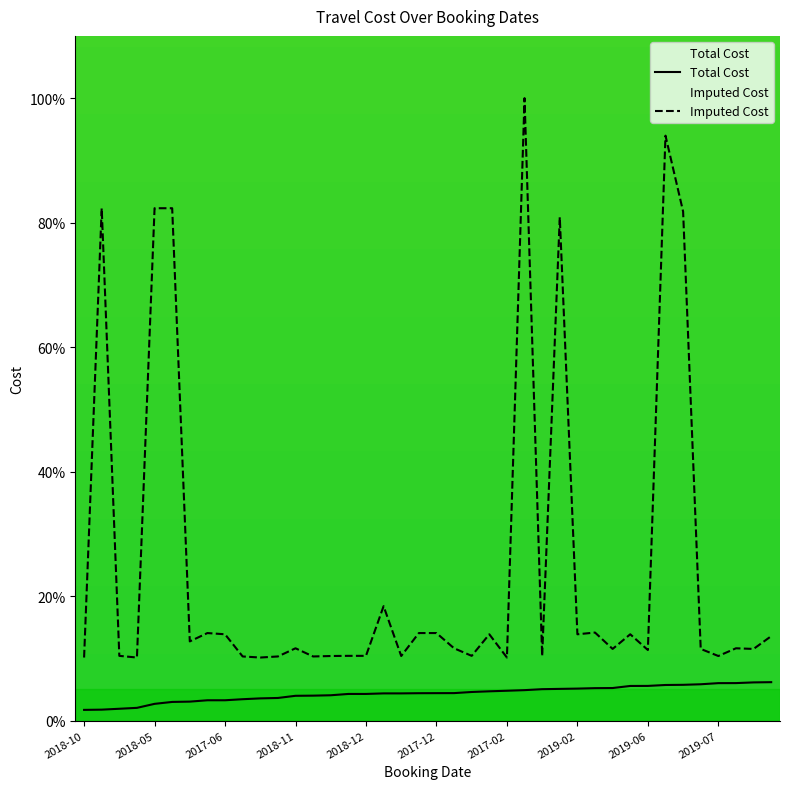

What are all the series names shown in the legend?

Total Cost, Imputed Cost